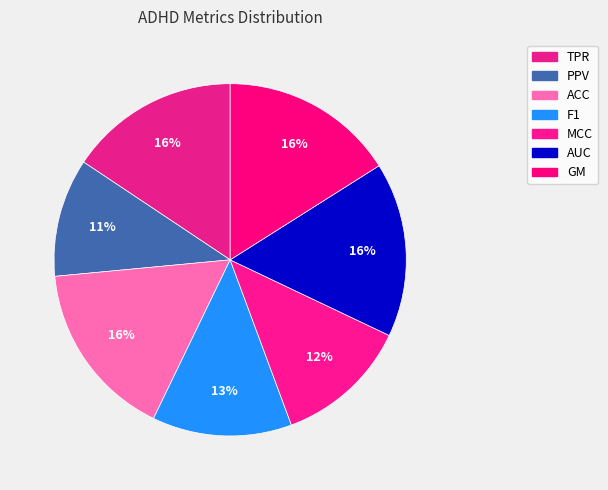

To the nearest percent, what portion does GM represent?

16%